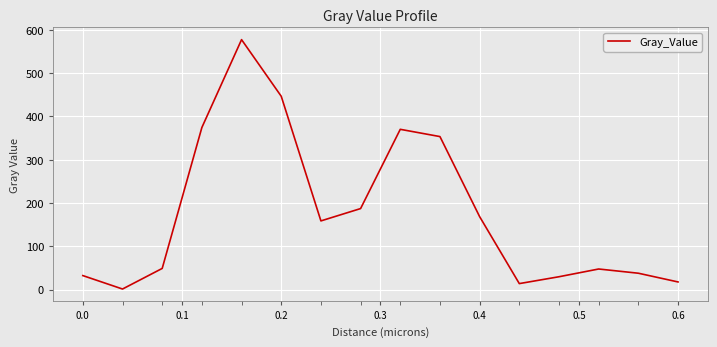

What is the greatest value displayed?

577.5